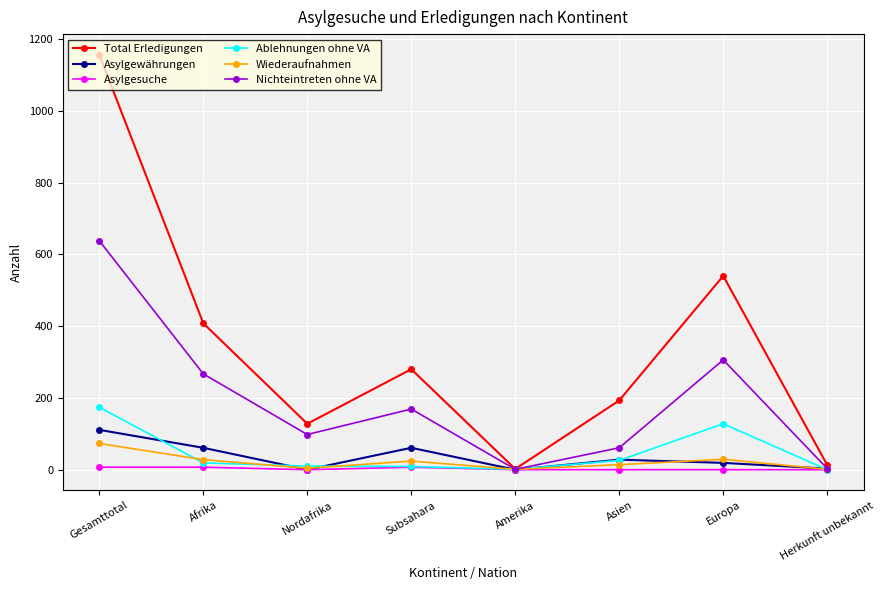

What is the difference between the maximum and minimum values in the Asylgesuche series?

7